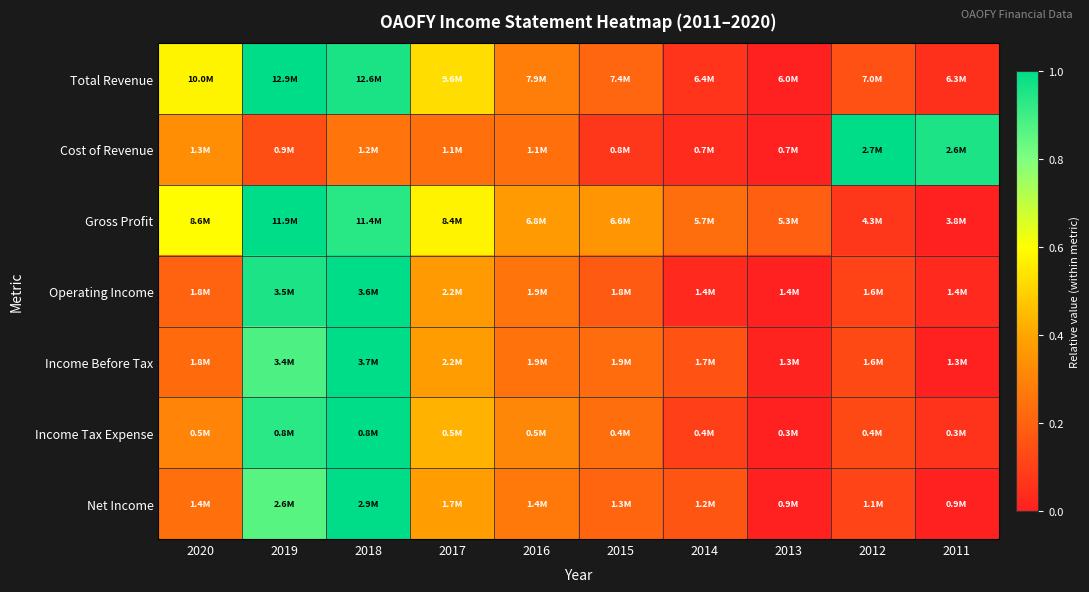

At how many categories does at least one series exceed 0?

10